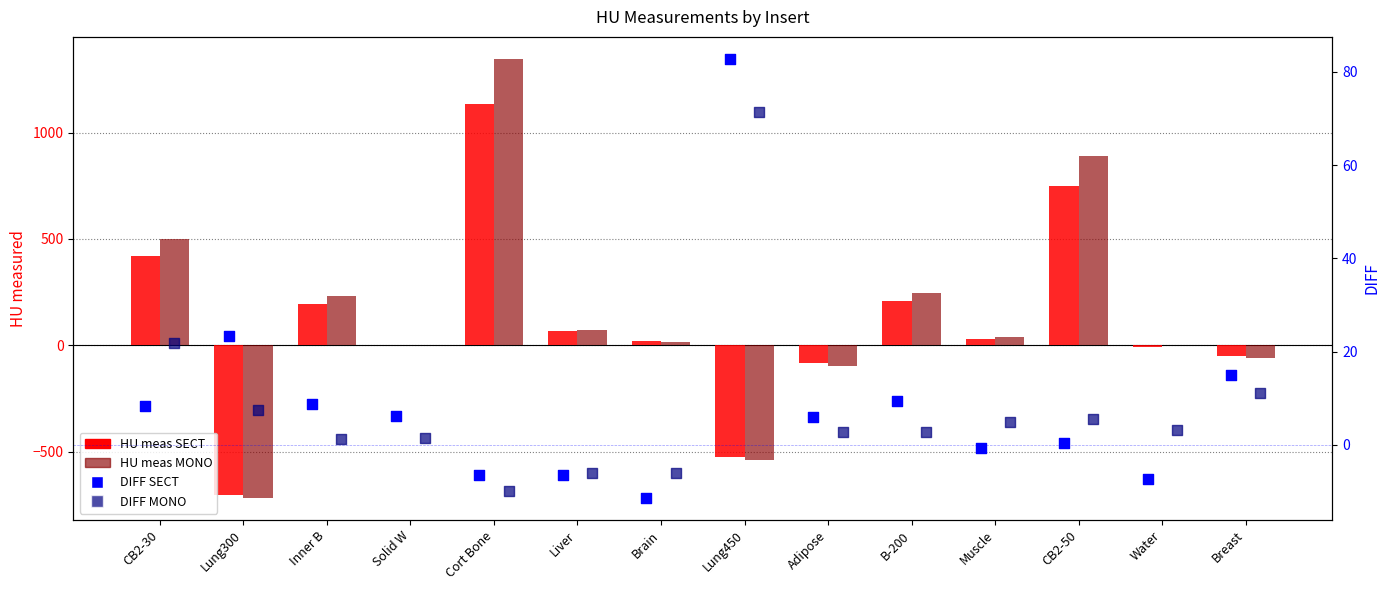

What is the total value across all series at CB2-50?

1641.0